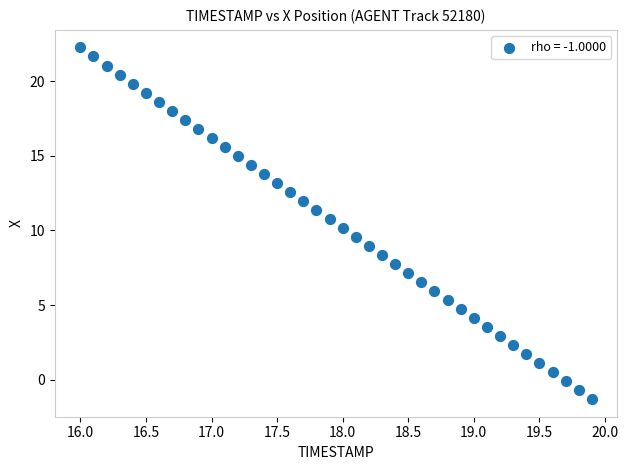

What is the range of X values (max minus min)?

3.9